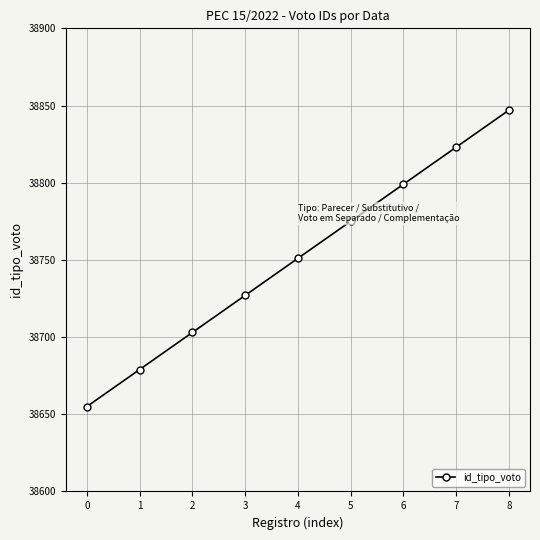

List the labels in order of value, smallest first.

0, 1, 2, 3, 4, 5, 6, 7, 8